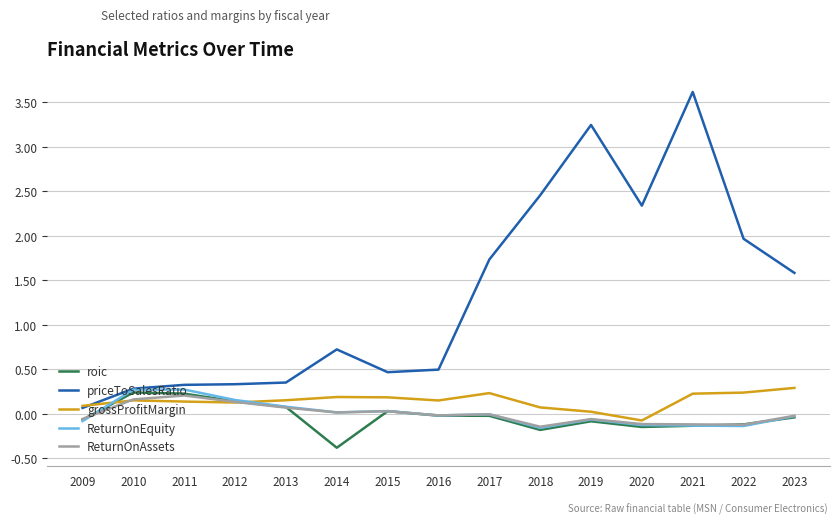

Where do ReturnOnEquity and ReturnOnAssets first cross each other?

2009 and 2010